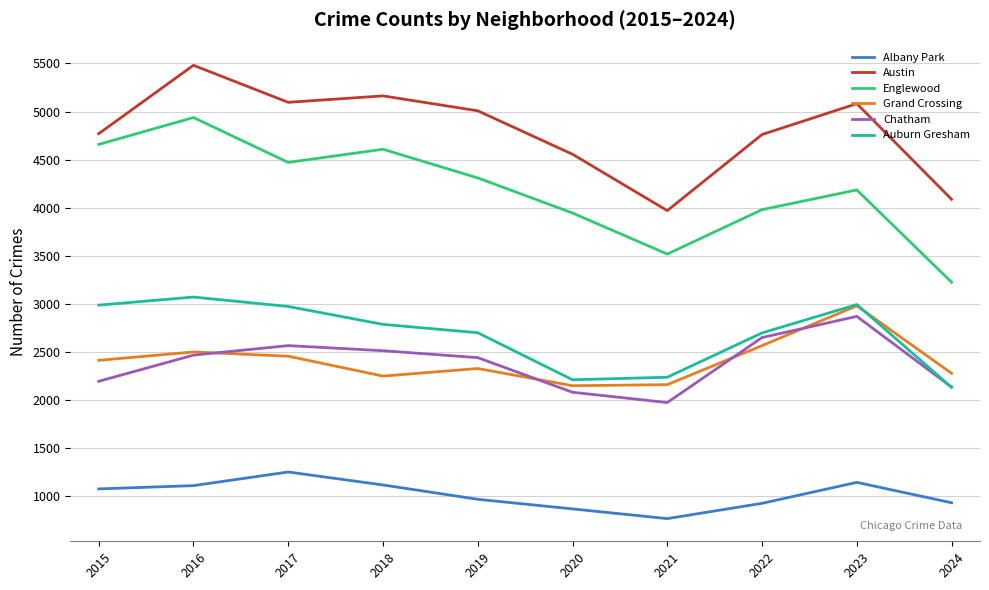

What is the total value across all series at 2022?

17581